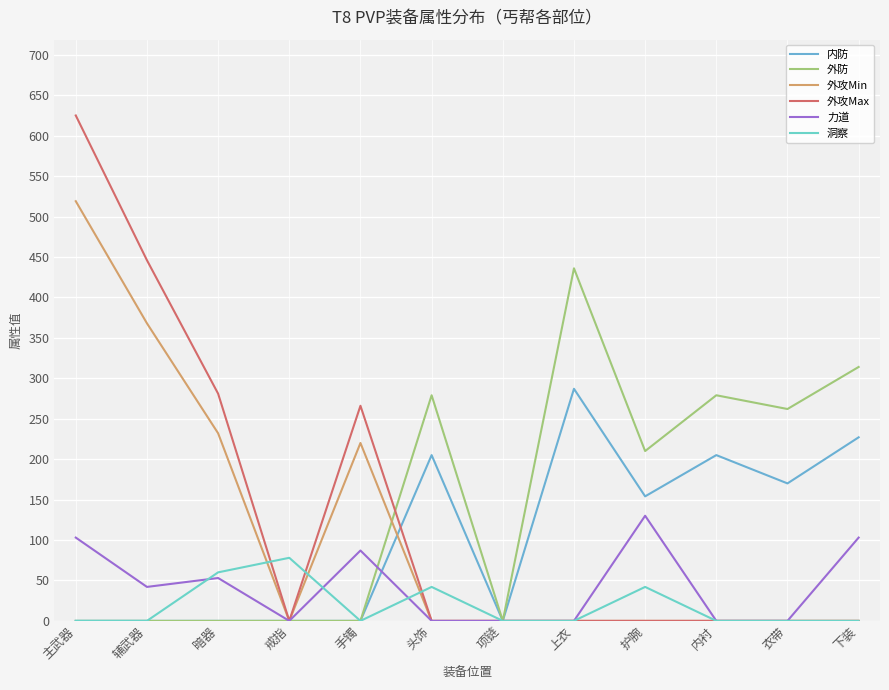

The value of 外攻Min at 主武器 is 519. True or false?

True